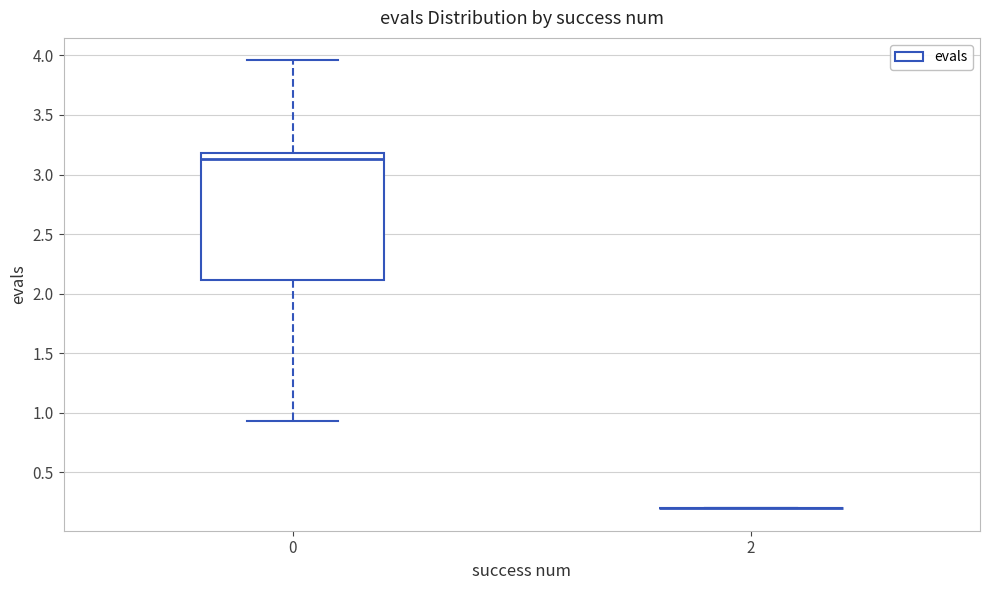

Where does the upper whisker of the box at x = 0 end on the y-axis? The values are not printed on the chart, so give them approximately, as read against the axis.

3.95